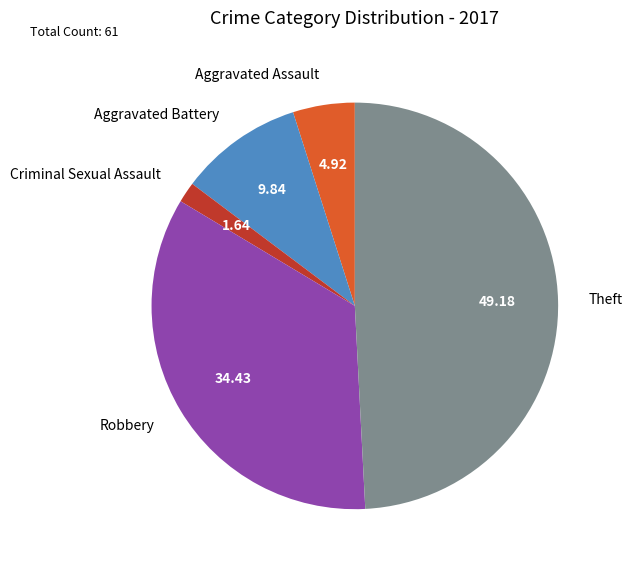

What is the ratio of the value at Aggravated Assault to the value at Criminal Sexual Assault?

3.0